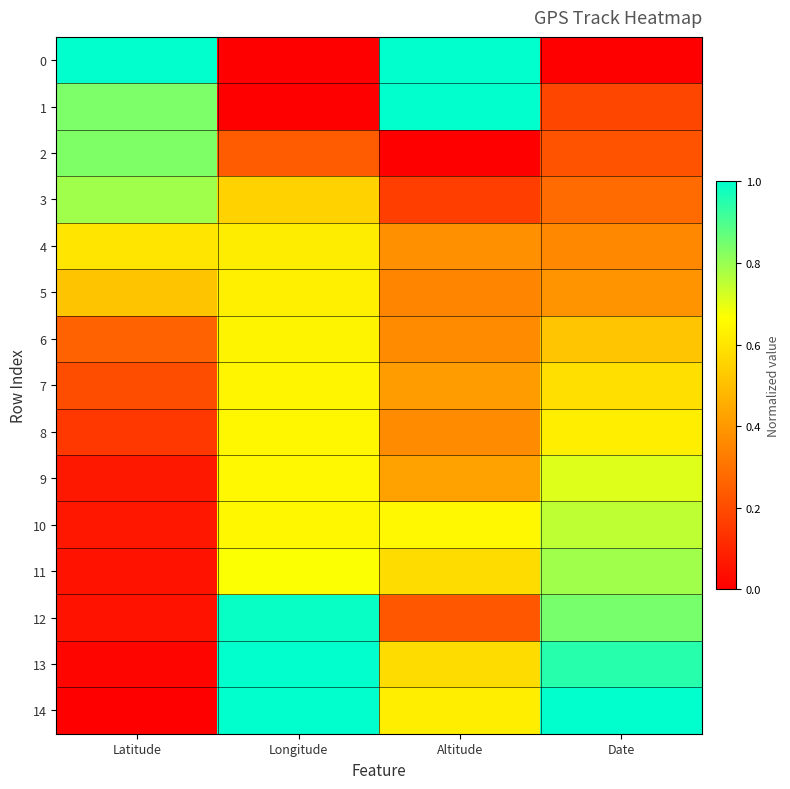

At how many categories does at least one series exceed 0?

4